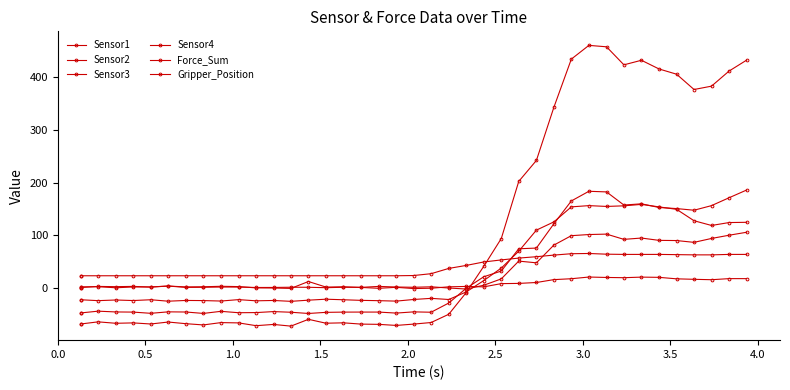

How many lines are shown in the chart?

6